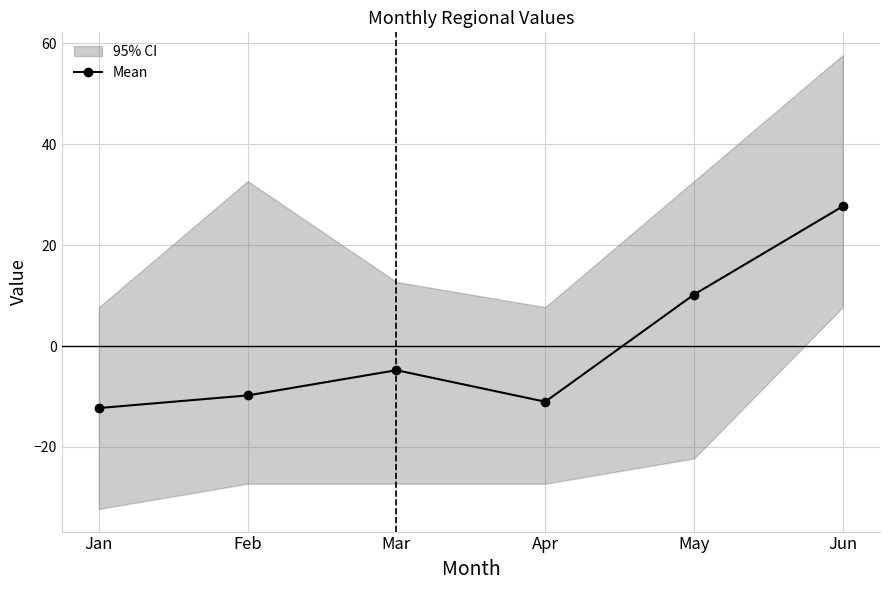

Is it true that the value at May is 10.2?

True